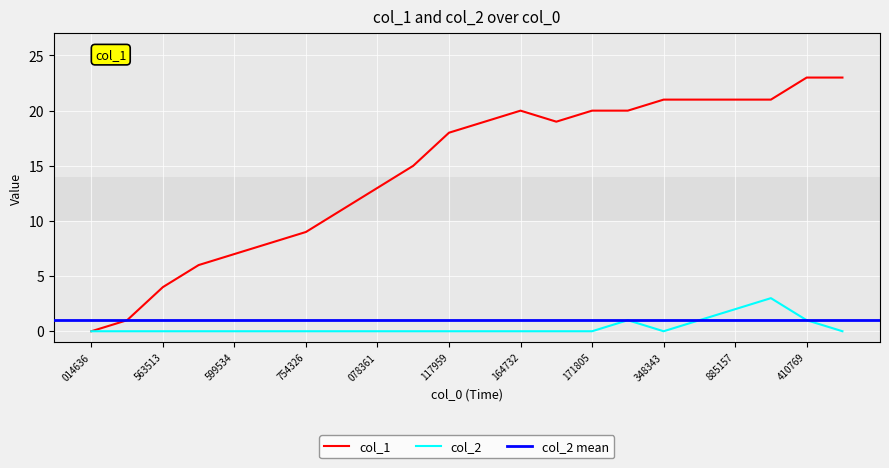

What is the value of the col_1 point at the 7th from the left?

9